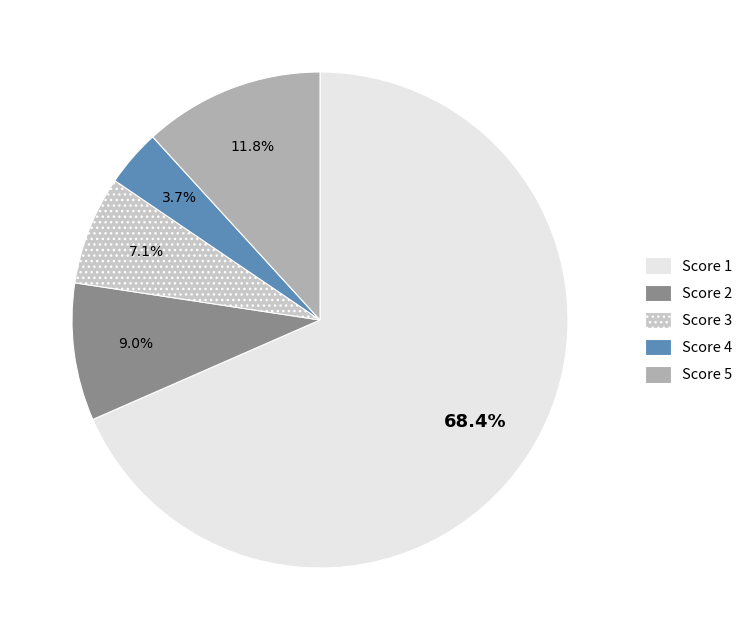

Does any single category account for the majority?

Yes